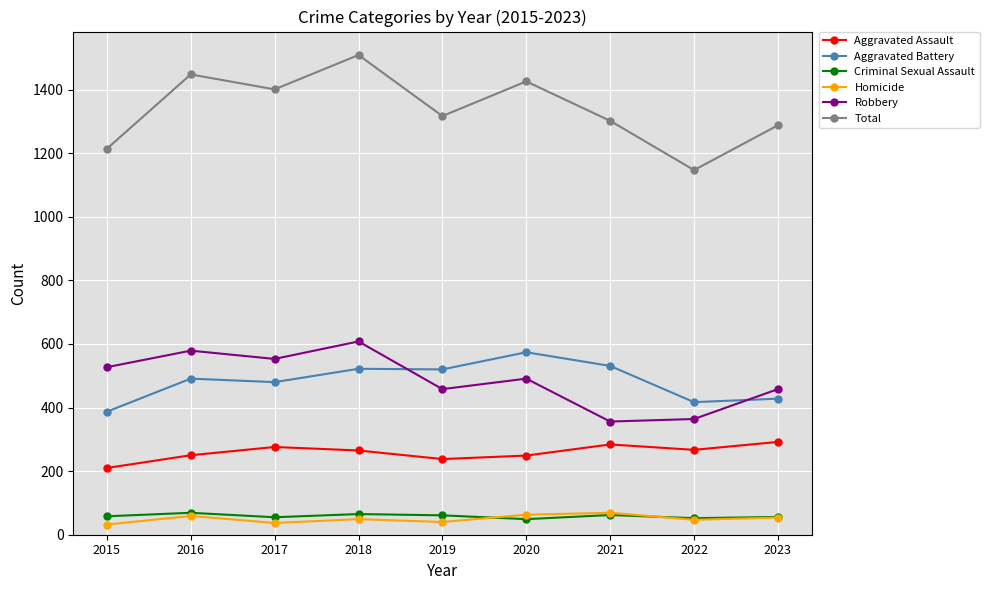

At which label is Total closest to 1328?

2019